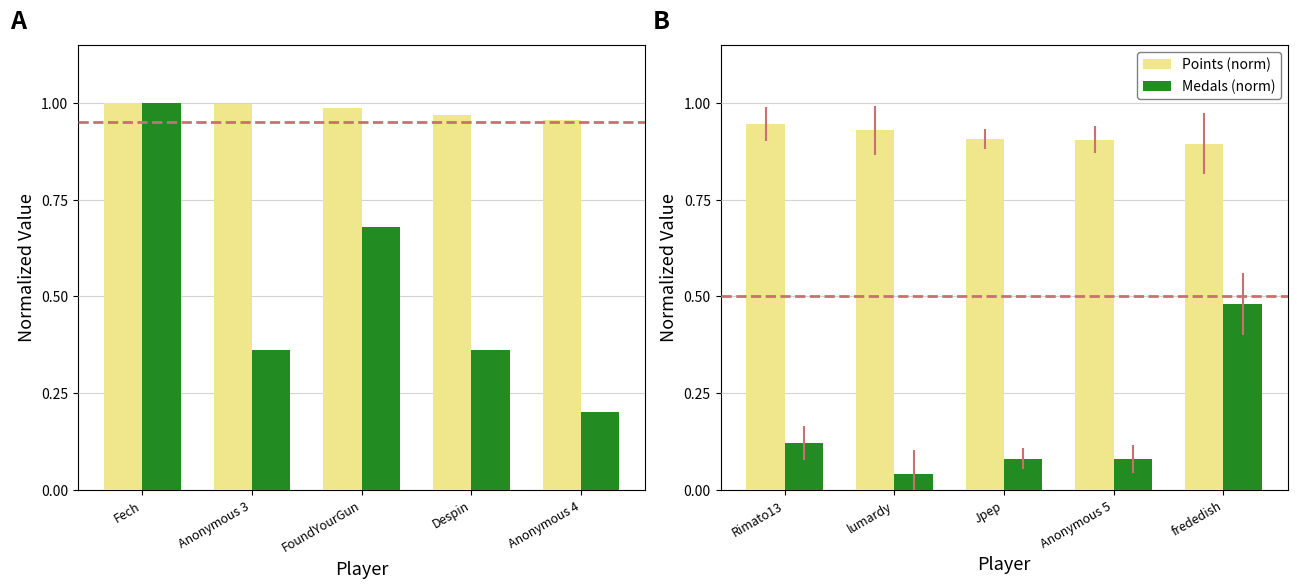

Which category has the highest value across all series?

Rimato13